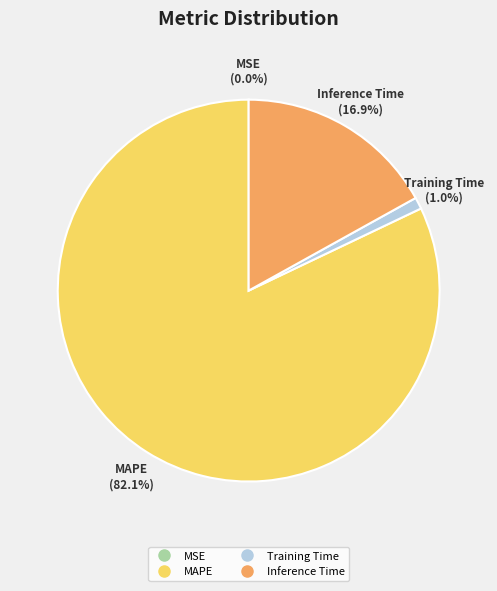

What is the largest slice in the pie chart?

MAPE